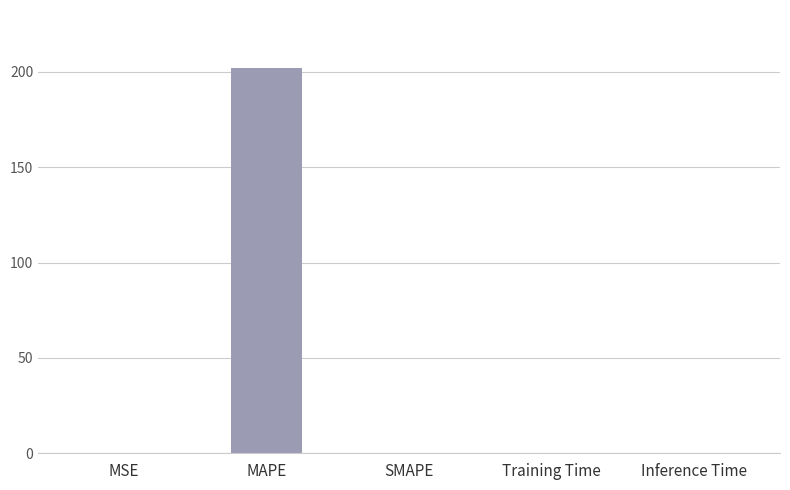

The chart shows a value of 202.1 at MAPE. True or false?

True